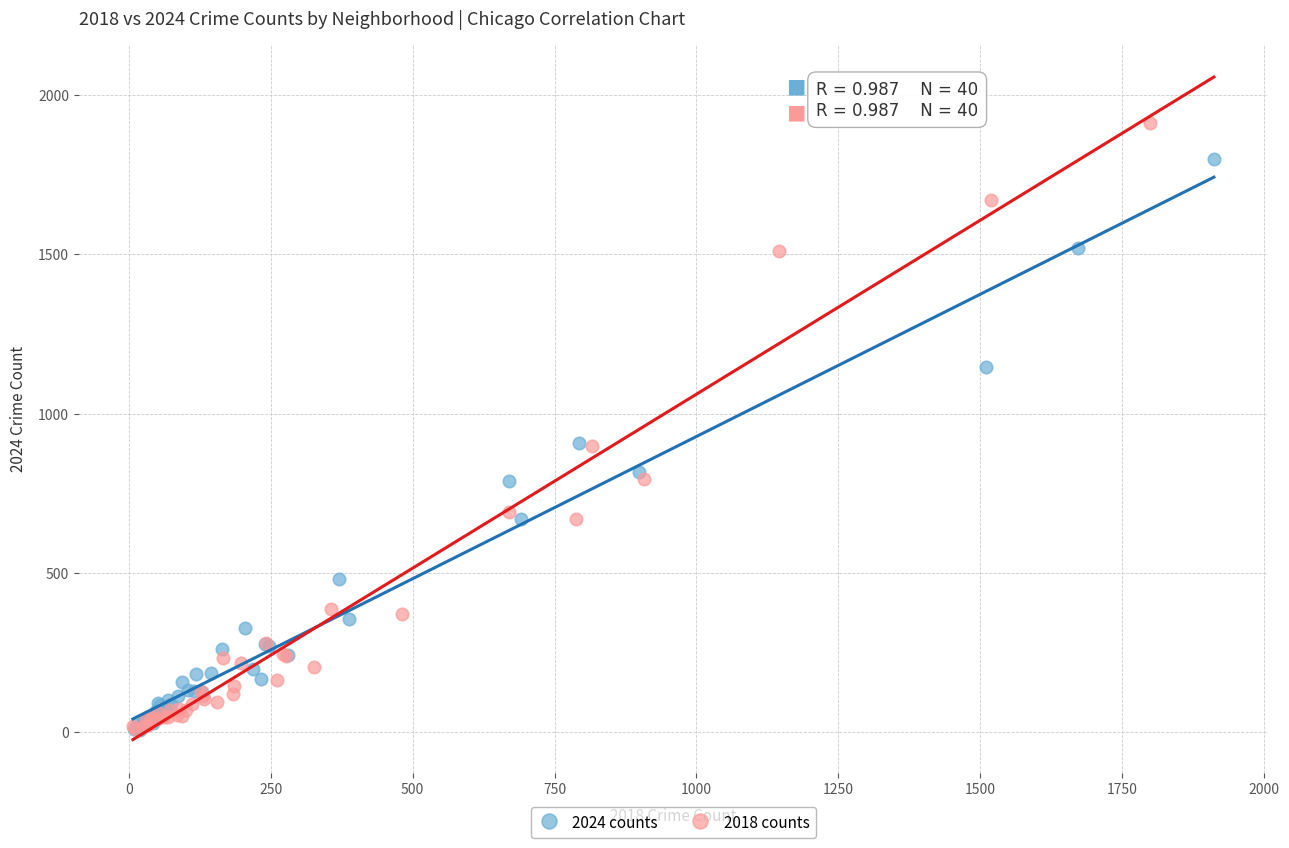

Which series reaches the maximum Y coordinate?

2018 counts